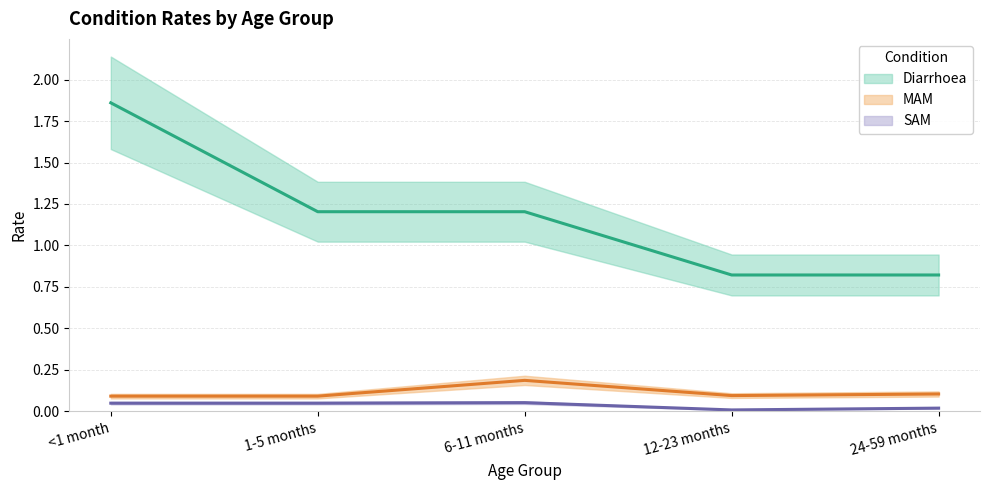

At which category is the sum across all series the highest?

<1 month